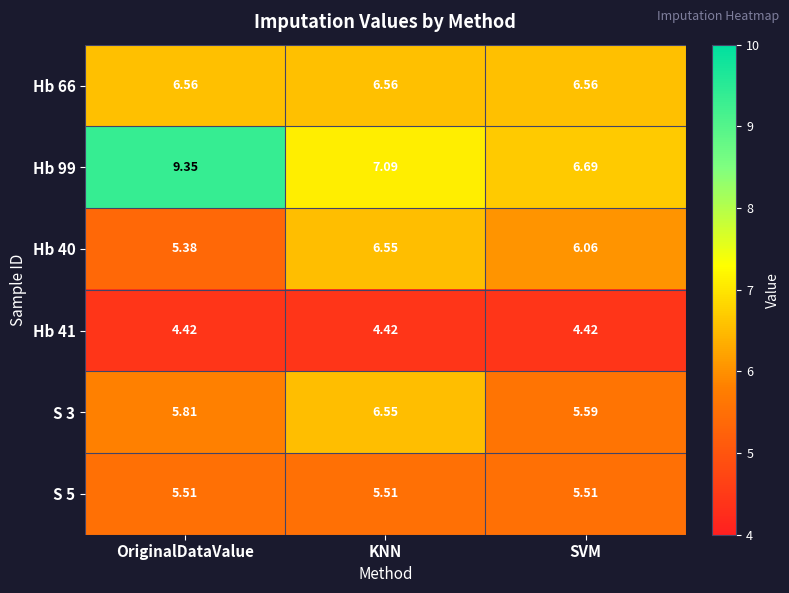

At which category is the sum across all series the highest?

OriginalDataValue